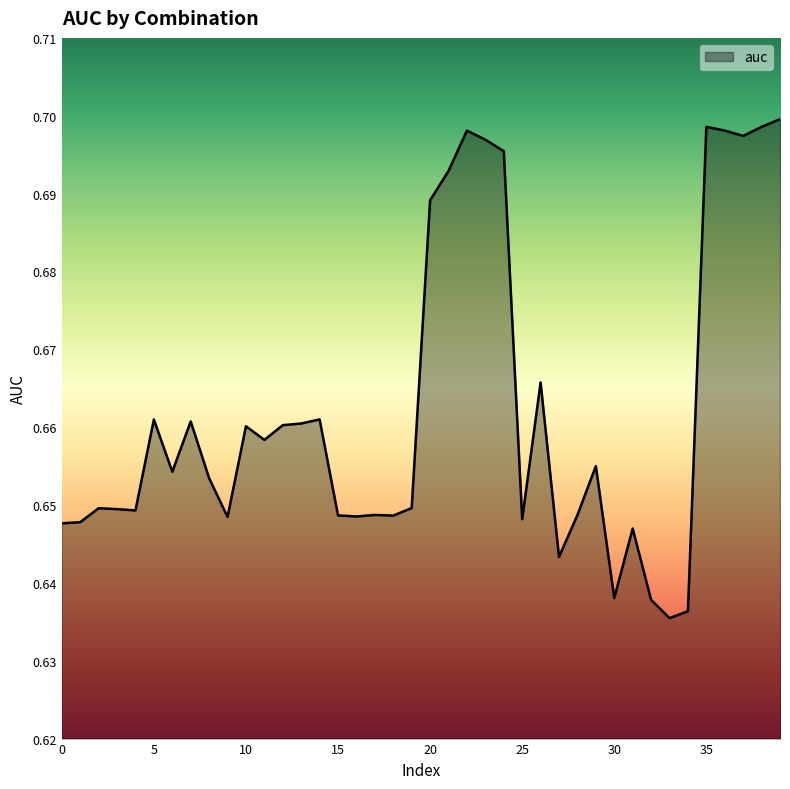

Reading left to right, transcribe all the data shown in this chart.

0.6	0.6	0.6	0.6	0.6	0.7	0.7	0.7	0.7	0.6	0.7	0.7	0.7	0.7	0.7	0.6	0.6	0.6	0.6	0.6	0.7	0.7	0.7	0.7	0.7	0.6	0.7	0.6	0.6	0.7	0.6	0.6	0.6	0.6	0.6	0.7	0.7	0.7	0.7	0.7